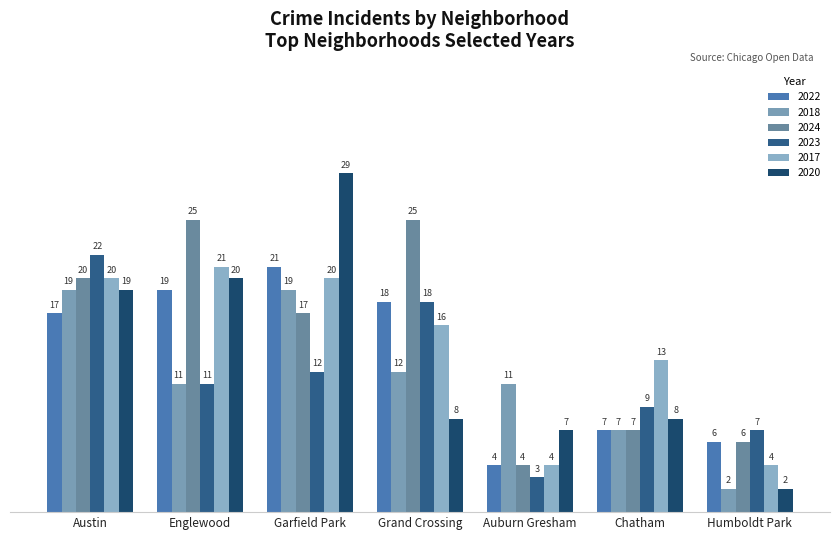

What is the smallest value displayed?

2